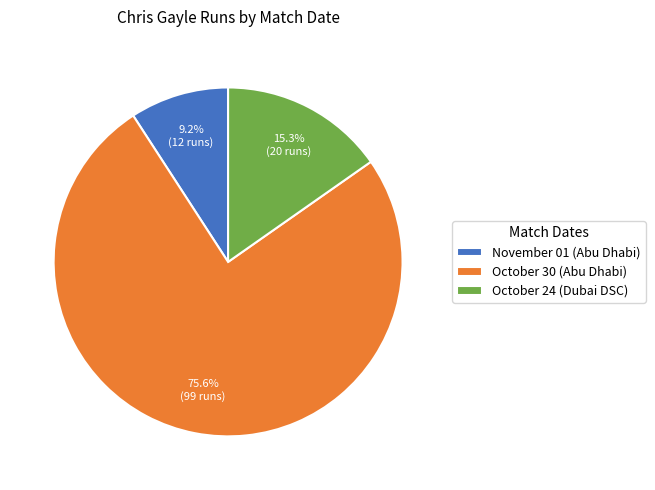

To the nearest percent, what percentage of the pie is November 01 (Abu Dhabi)?

9%